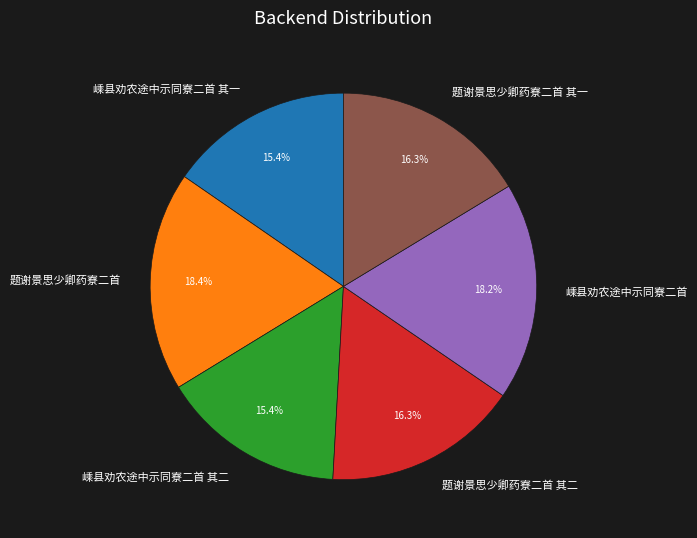

Does any single category account for the majority?

No